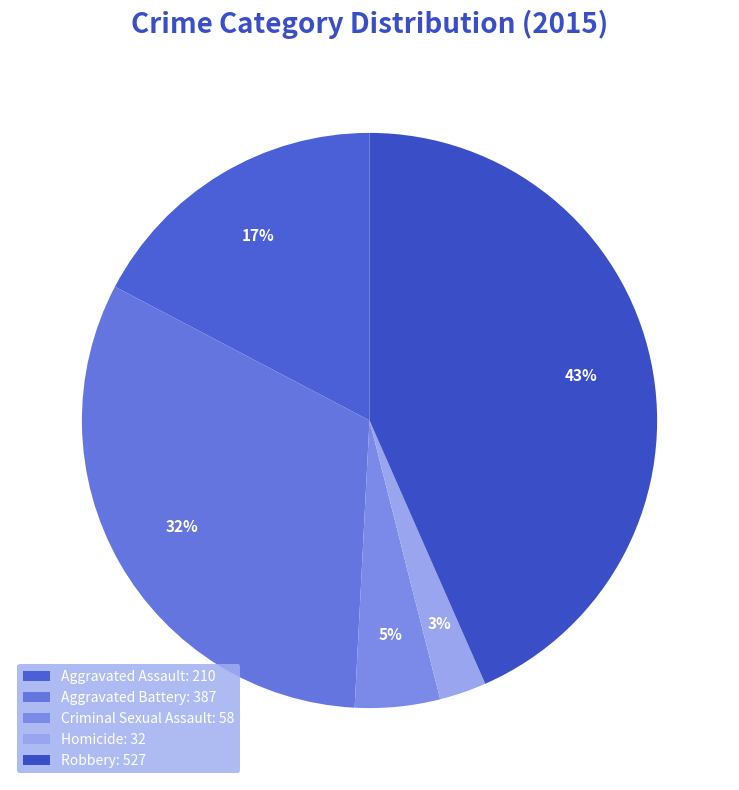

How many segments does this pie chart have?

5